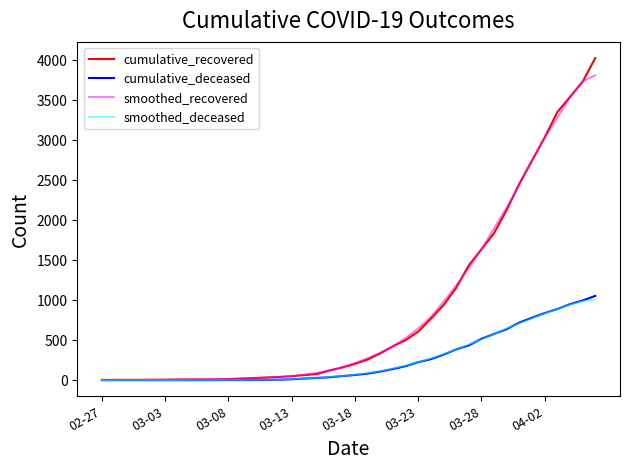

How many values in the cumulative_recovered series are below 204?

20